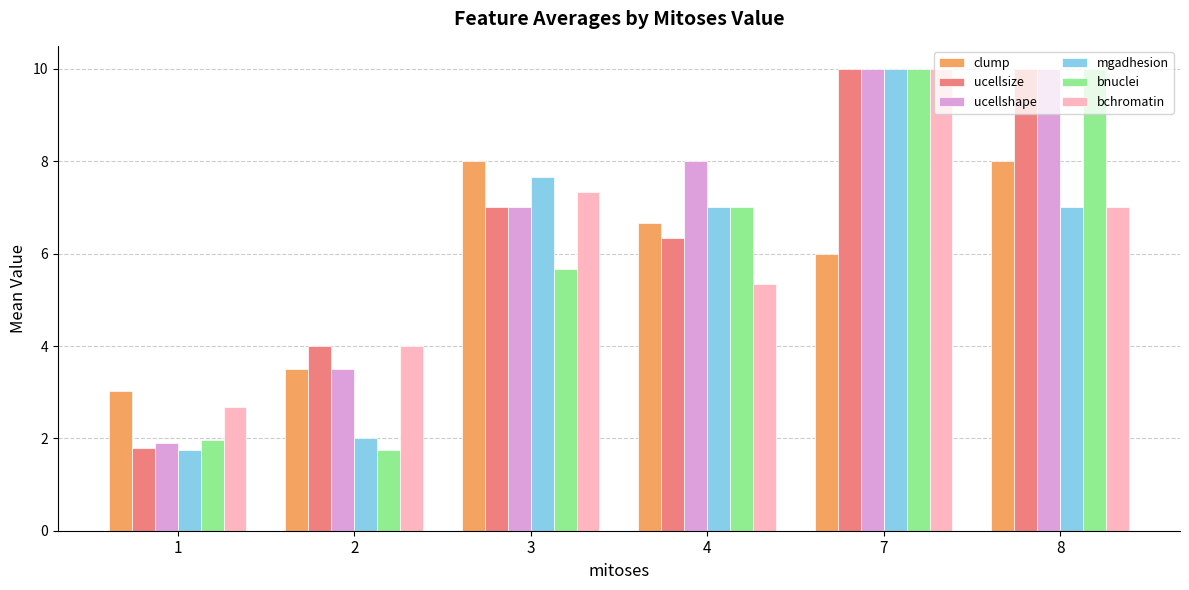

What is the smallest value displayed?

1.8